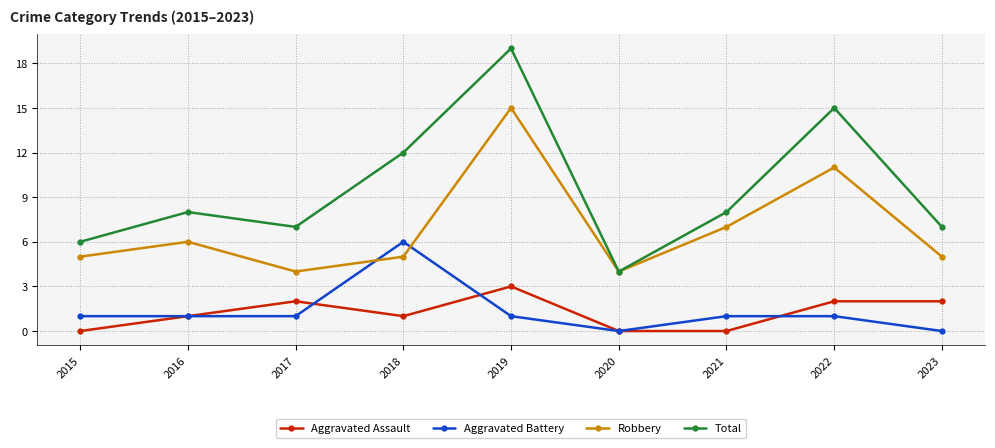

What is the value of the Aggravated Assault point at the 3rd from the left?

2